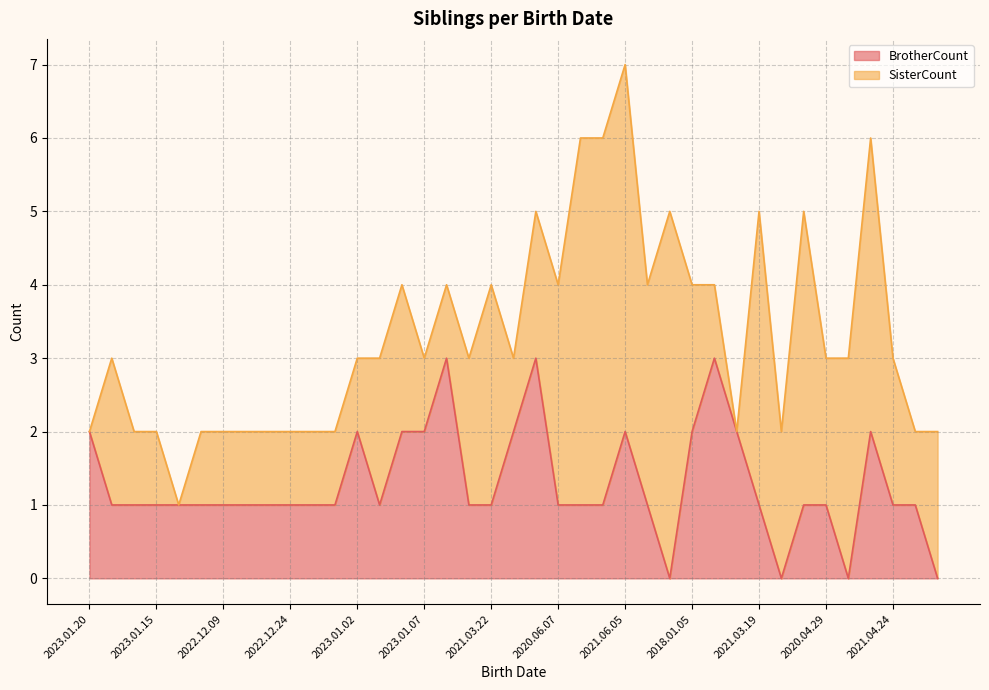

The BrotherCount series shows 0 at 2020.06.07. True or false?

False